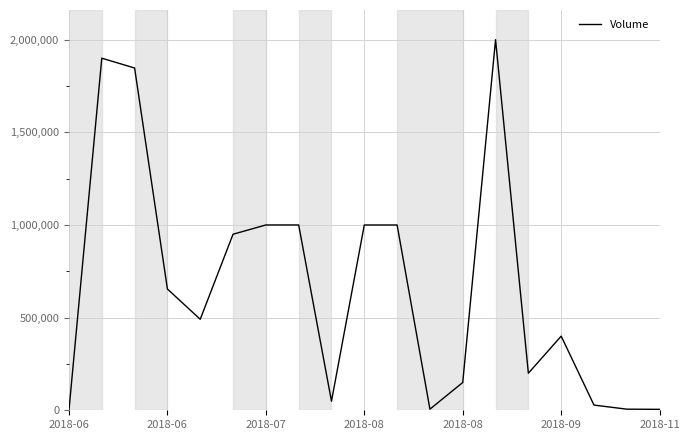

What is the greatest value displayed?

2000000